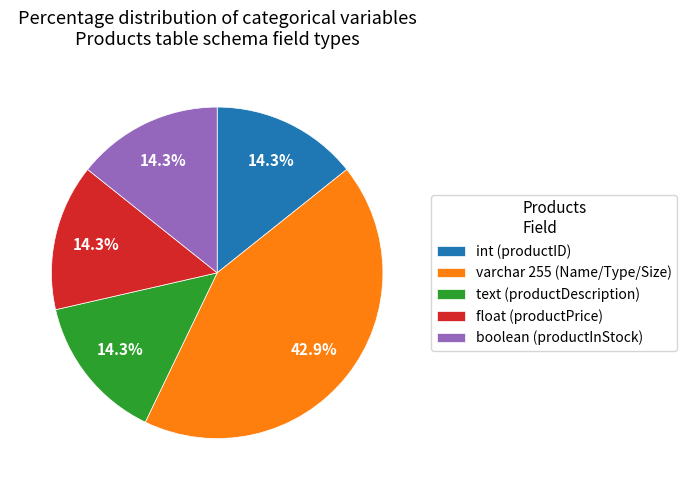

Approximately how many times larger is the value at int (productID) compared to varchar 255 (Name/Type/Size)?

0.3